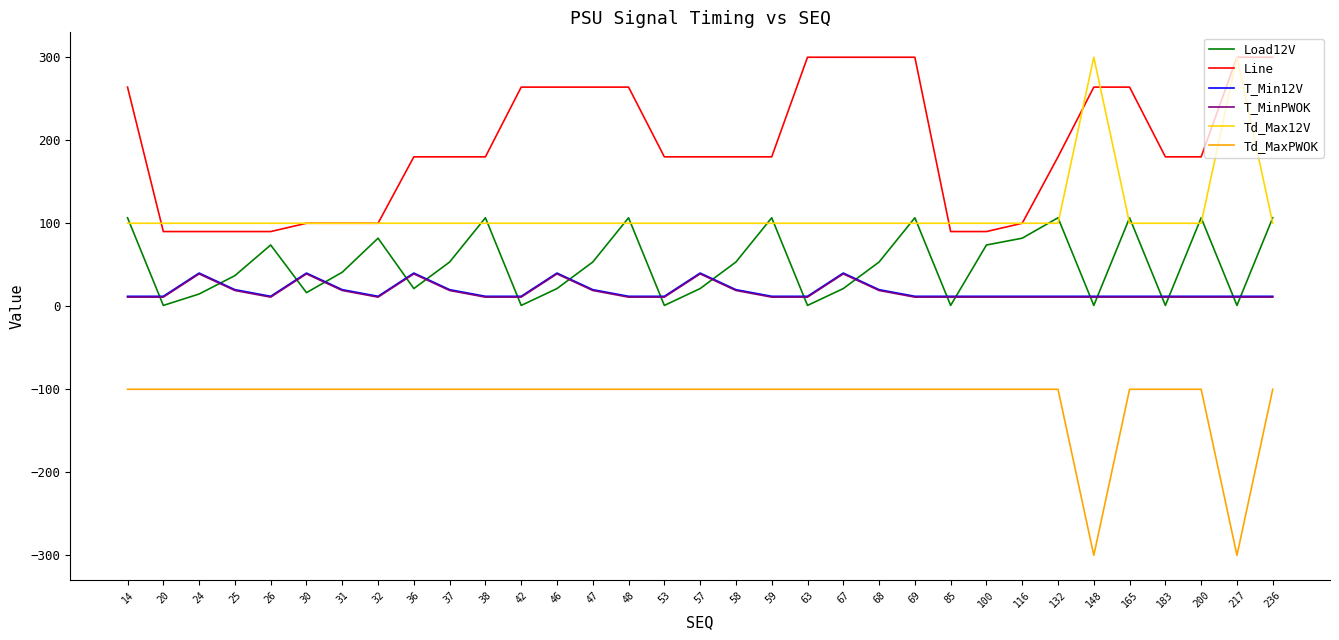

Which series has the largest total across all categories?

Line